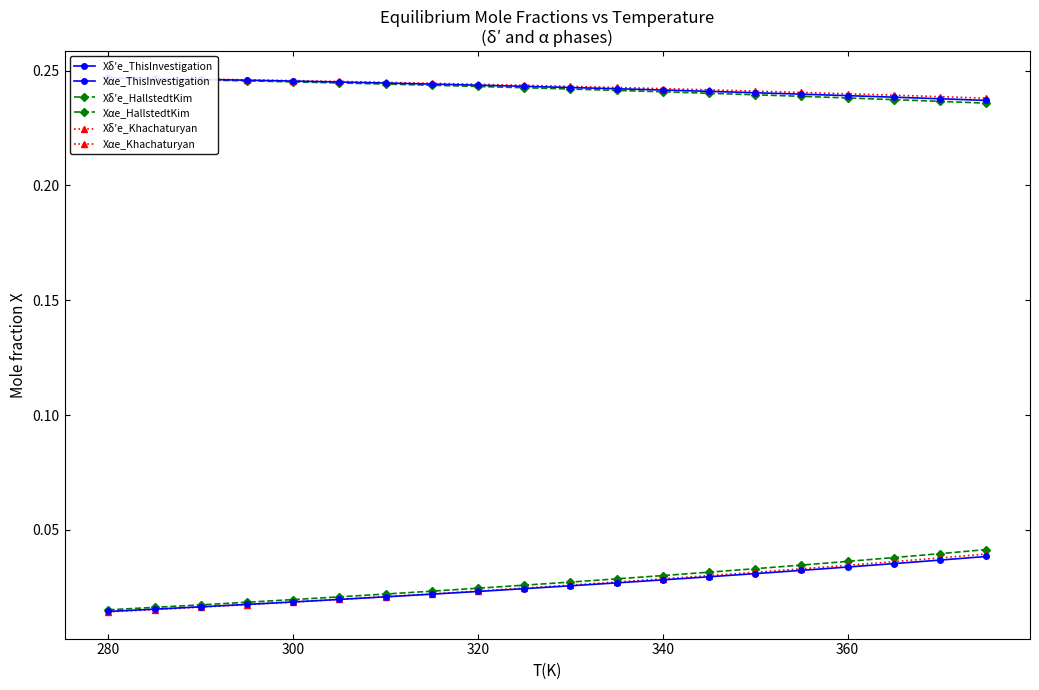

Is the value of Xαe_ThisInvestigation at 260 greater than the value of Xδ′e_HallstedtKim at 300?

No